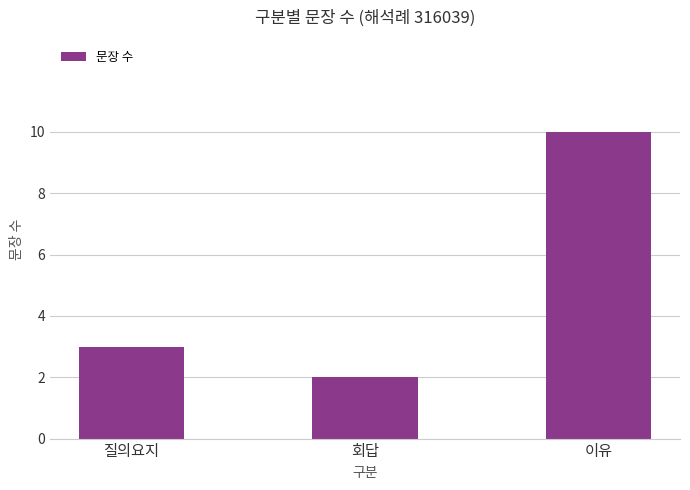

Does the chart contain stacked bars?

No